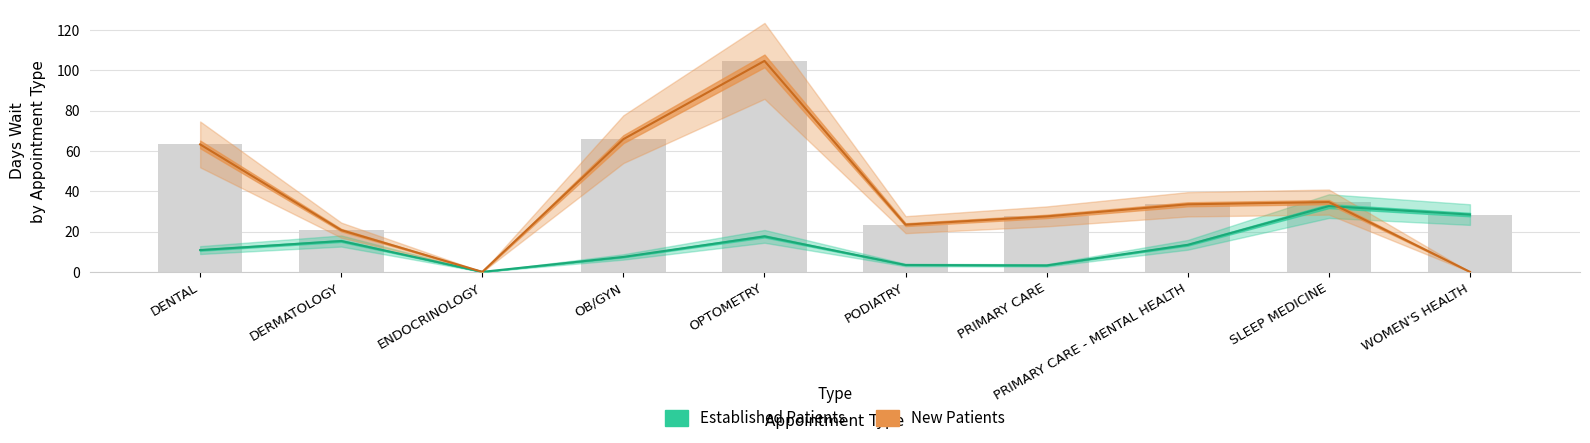

Reading left to right, transcribe all the data shown in this chart.

EstablishedPatients: 10.8	15.3	0.0	7.4	17.6	3.4	3.2	13.4	32.6	28.4
NewPatients: 63.2	20.7	0.0	65.8	104.6	23.4	27.5	33.5	34.6	0.0